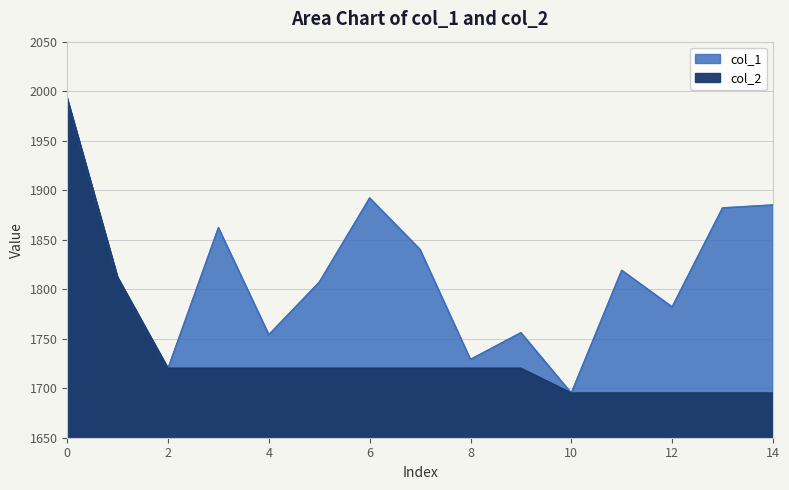

How many series are shown in this chart?

2